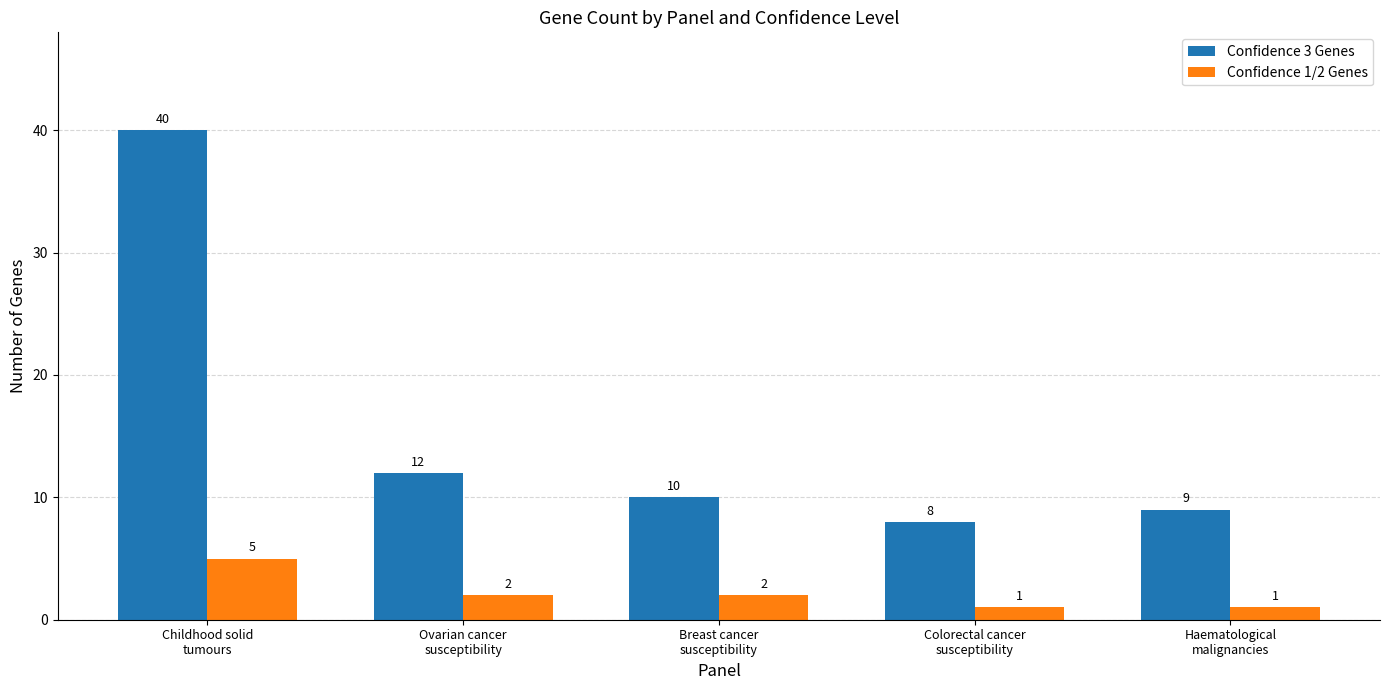

Reading left to right, list all the values displayed in this chart.

Confidence 3 Genes: 40	12	10	8	9
Confidence 1/2 Genes: 5	2	2	1	1